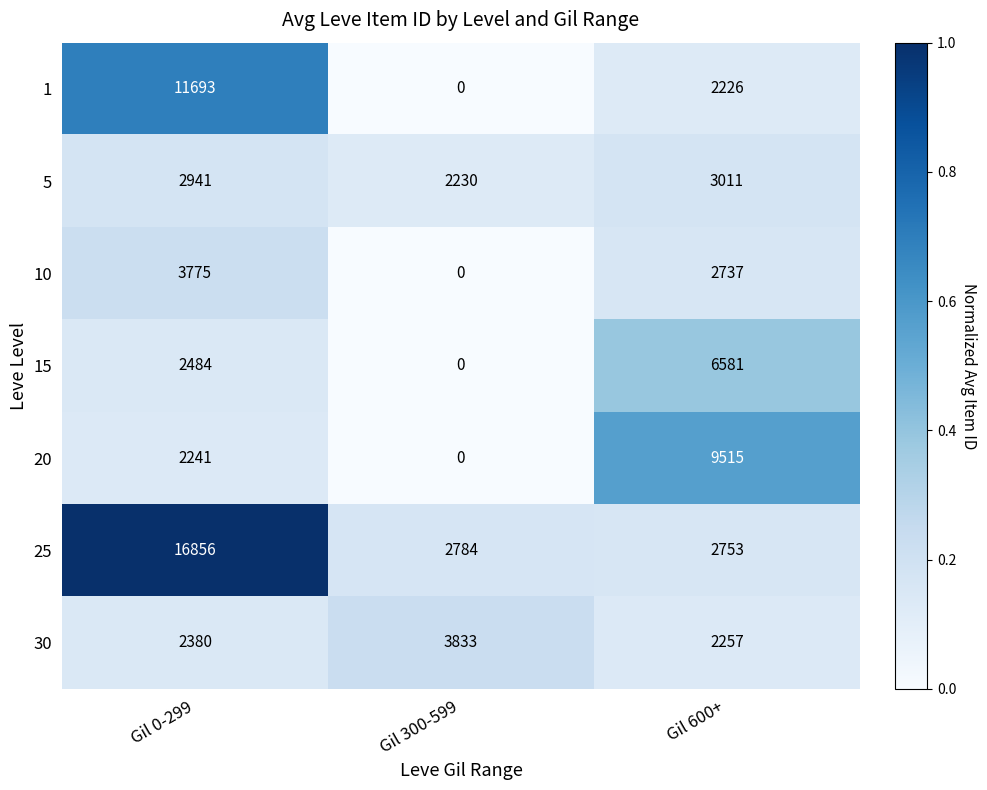

Count the number of data series in this chart.

7